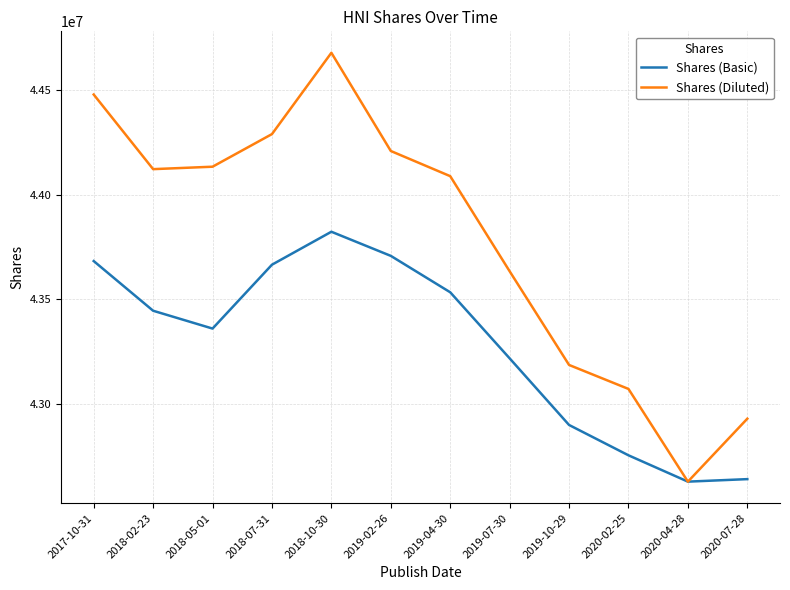

What are all the series names shown in the legend?

Shares (Basic), Shares (Diluted)